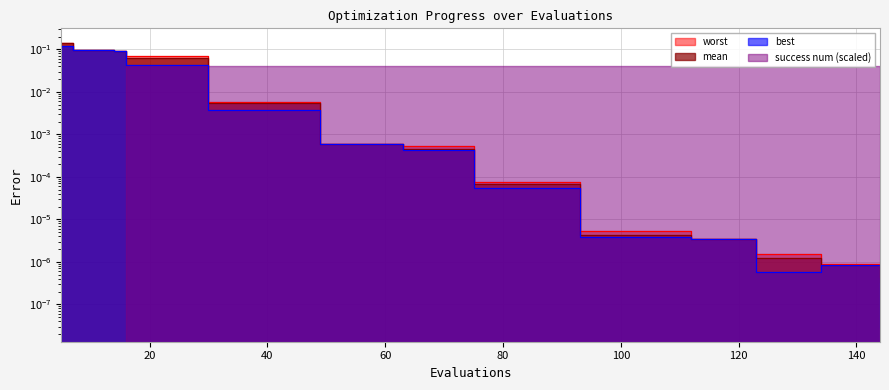

Which has a higher value, 79 or 105?

79